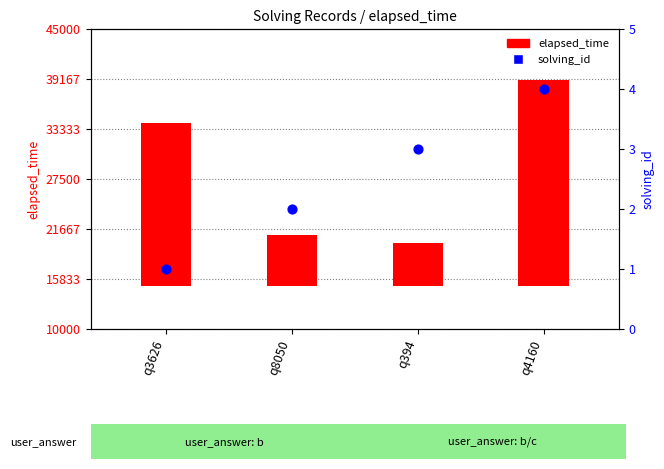

Which series contains the highest Y value?

elapsed_time